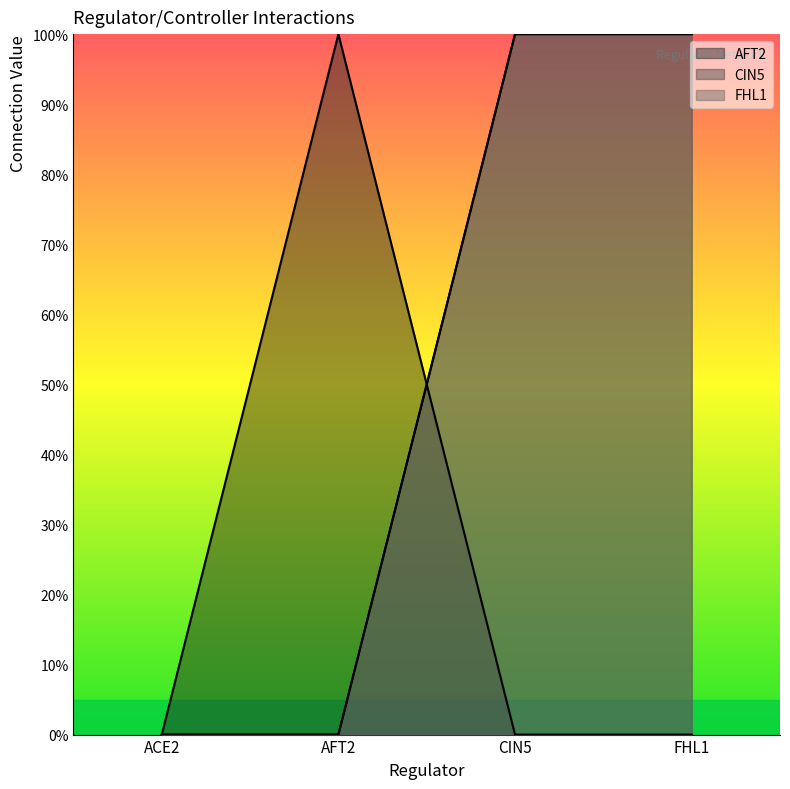

True or false: AFT2 and FHL1 intersect in this chart.

True